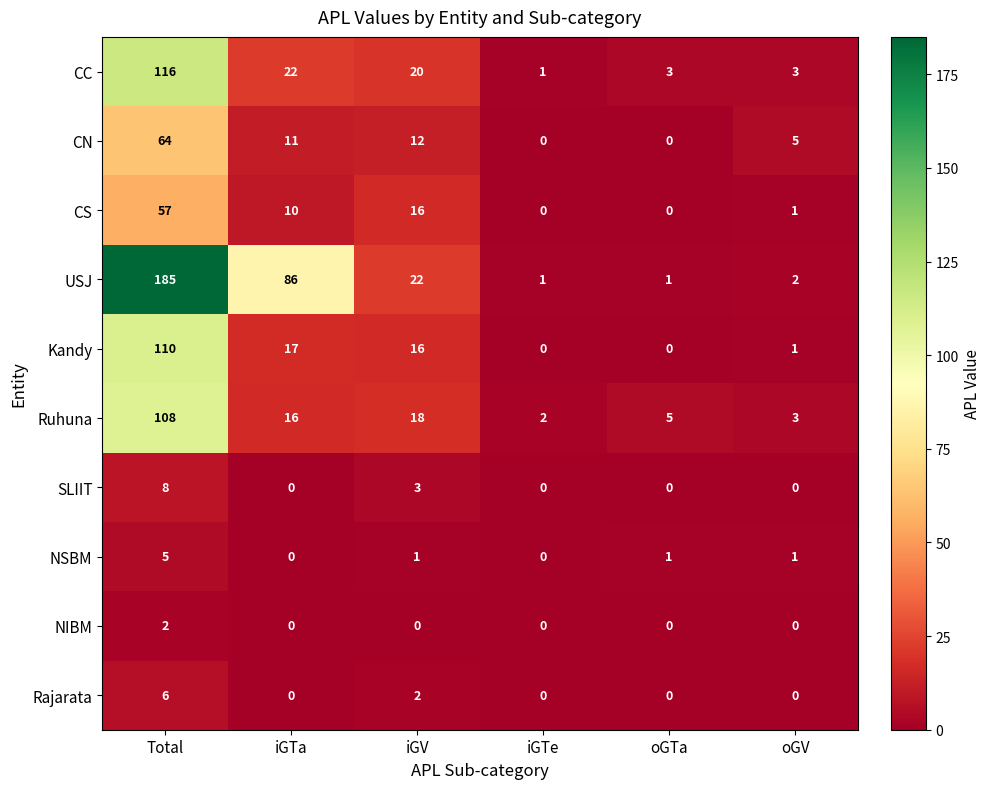

Is it true that Rajarata equals 3 at iGTe?

False